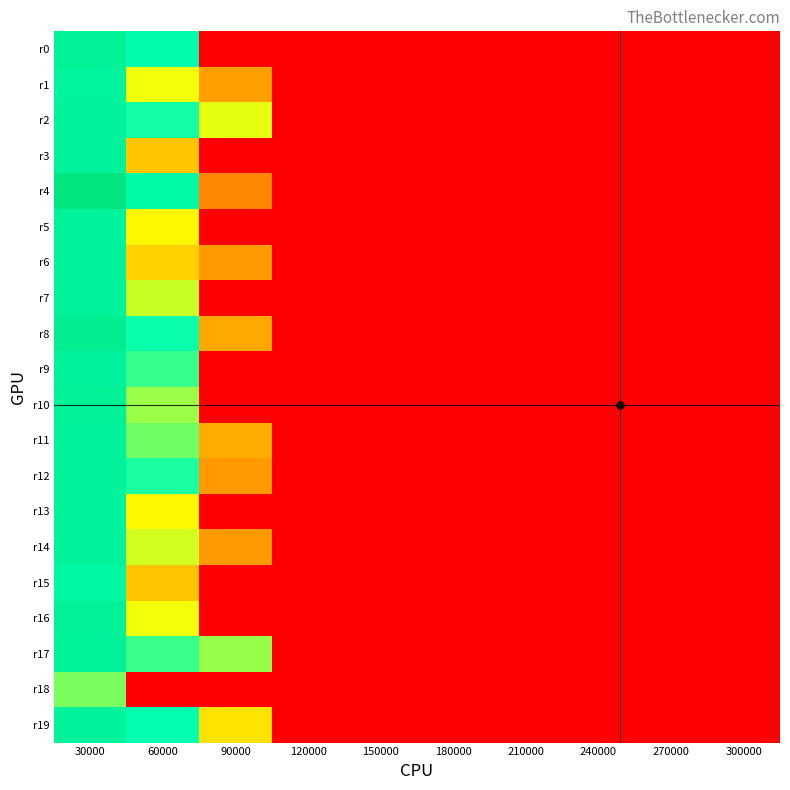

Reading right to left, what are all the values shown in this chart?

r0: 300000=0.0	270000=0.0	240000=0.0	210000=0.0	180000=0.0	150000=0.0	120000=0.0	90000=0.0	60000=0.1	30000=2.1
r1: 300000=0.0	270000=0.0	240000=0.0	210000=0.0	180000=0.0	150000=0.0	120000=0.0	90000=0.0	60000=0.0	30000=0.9
r2: 300000=0.0	270000=0.0	240000=0.0	210000=0.0	180000=0.0	150000=0.0	120000=0.0	90000=0.0	60000=0.0	30000=1.3
r3: 300000=0.0	270000=0.0	240000=0.0	210000=0.0	180000=0.0	150000=0.0	120000=0.0	90000=0.0	60000=0.0	30000=1.1
r4: 300000=0.0	270000=0.0	240000=0.0	210000=0.0	180000=0.0	150000=0.0	120000=0.0	90000=0.0	60000=0.2	30000=45.3
r5: 300000=0.0	270000=0.0	240000=0.0	210000=0.0	180000=0.0	150000=0.0	120000=0.0	90000=0.0	60000=0.0	30000=1.1
r6: 300000=0.0	270000=0.0	240000=0.0	210000=0.0	180000=0.0	150000=0.0	120000=0.0	90000=0.0	60000=0.0	30000=1.1
r7: 300000=0.0	270000=0.0	240000=0.0	210000=0.0	180000=0.0	150000=0.0	120000=0.0	90000=0.0	60000=0.0	30000=1.1
r8: 300000=0.0	270000=0.0	240000=0.0	210000=0.0	180000=0.0	150000=0.0	120000=0.0	90000=0.0	60000=0.0	30000=4.8
r9: 300000=0.0	270000=0.0	240000=0.0	210000=0.0	180000=0.0	150000=0.0	120000=0.0	90000=0.0	60000=0.0	30000=1.1
r10: 300000=0.0	270000=0.0	240000=0.0	210000=0.0	180000=0.0	150000=0.0	120000=0.0	90000=0.0	60000=0.0	30000=2.1
r11: 300000=0.0	270000=0.0	240000=0.0	210000=0.0	180000=0.0	150000=0.0	120000=0.0	90000=0.0	60000=0.0	30000=1.1
r12: 300000=0.0	270000=0.0	240000=0.0	210000=0.0	180000=0.0	150000=0.0	120000=0.0	90000=0.0	60000=0.0	30000=1.3
r13: 300000=0.0	270000=0.0	240000=0.0	210000=0.0	180000=0.0	150000=0.0	120000=0.0	90000=0.0	60000=0.0	30000=1.2
r14: 300000=0.0	270000=0.0	240000=0.0	210000=0.0	180000=0.0	150000=0.0	120000=0.0	90000=0.0	60000=0.0	30000=1.2
r15: 300000=0.0	270000=0.0	240000=0.0	210000=0.0	180000=0.0	150000=0.0	120000=0.0	90000=0.0	60000=0.0	30000=0.4
r16: 300000=0.0	270000=0.0	240000=0.0	210000=0.0	180000=0.0	150000=0.0	120000=0.0	90000=0.0	60000=0.0	30000=1.9
r17: 300000=0.0	270000=0.0	240000=0.0	210000=0.0	180000=0.0	150000=0.0	120000=0.0	90000=0.0	60000=0.0	30000=1.6
r18: 300000=0.0	270000=0.0	240000=0.0	210000=0.0	180000=0.0	150000=0.0	120000=0.0	90000=0.0	60000=0.0	30000=0.0
r19: 300000=0.0	270000=0.0	240000=0.0	210000=0.0	180000=0.0	150000=0.0	120000=0.0	90000=0.0	60000=0.1	30000=1.2